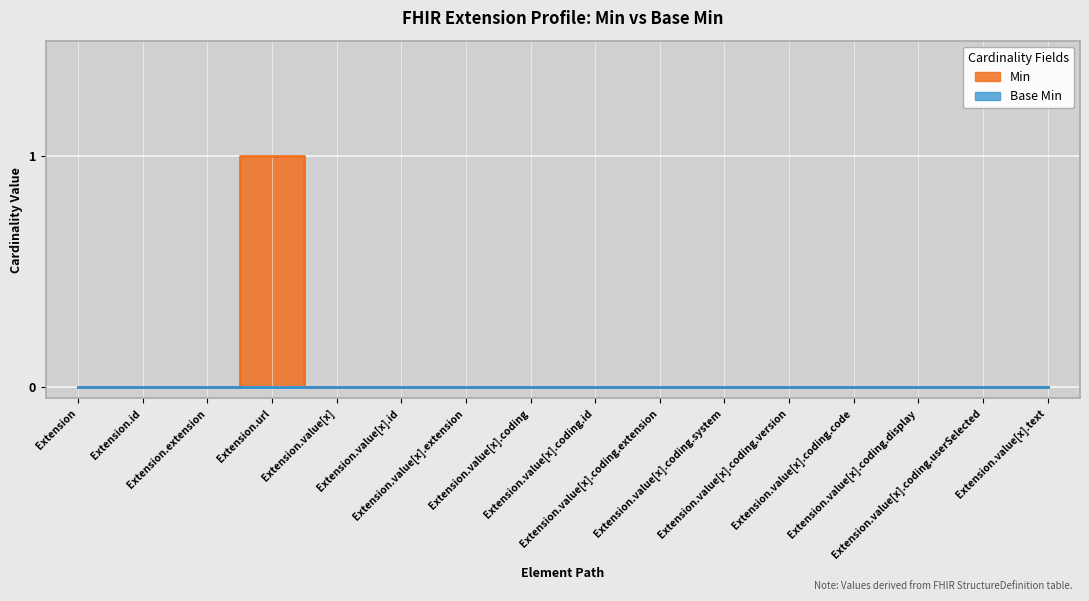

How many positive values are there?

1